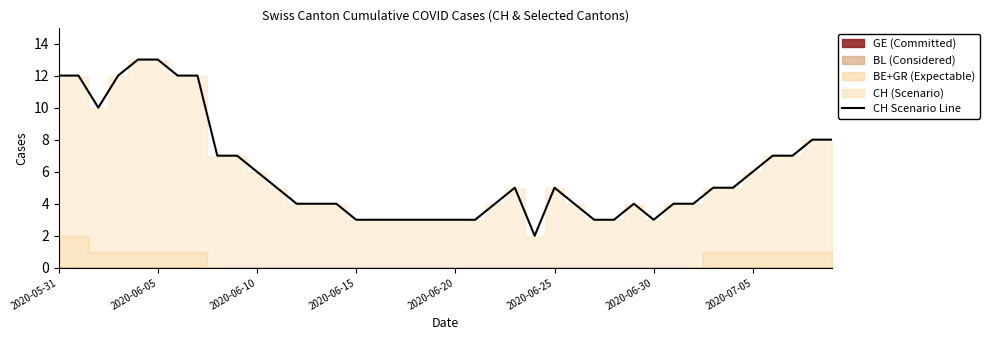

Which has a higher value, 19 or 38?

38